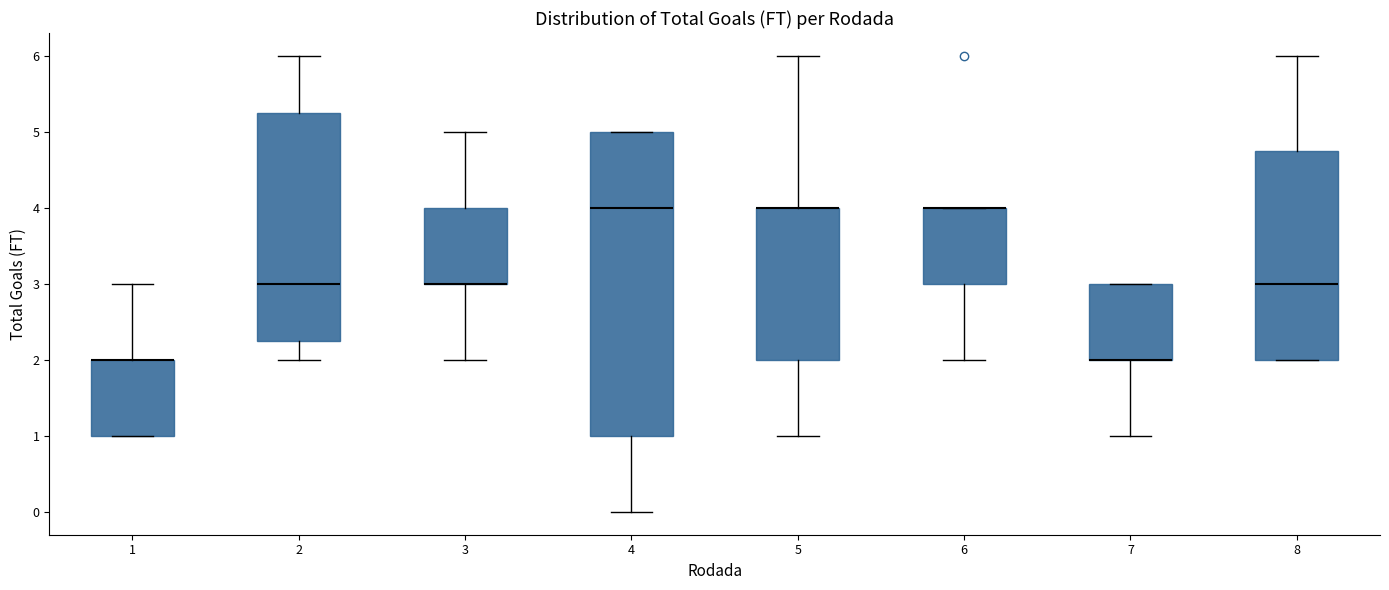

Reading left to right, transcribe this box plot: for each box, give where its median line is, the range the box spans, and where its two whiskers end, as read against the y-axis. The values are not printed on the chart, so give them approximately, as read against the axis.

1: median 2.0 (drawn on the box's upper edge), box 1.0 to 2.0, whiskers 1.0 to 3.0
2: median 3.0, box 2.3 to 5.3, whiskers 2.0 to 6.0
3: median 3.0 (drawn on the box's lower edge), box 3.0 to 4.0, whiskers 2.0 to 5.0
4: median 4.0, box 1.0 to 5.0, whiskers 0.0 to 5.0
5: median 4.0 (drawn on the box's upper edge), box 2.0 to 4.0, whiskers 1.0 to 6.0
6: median 4.0 (drawn on the box's upper edge), box 3.0 to 4.0, whiskers 2.0 to 4.0
7: median 2.0 (drawn on the box's lower edge), box 2.0 to 3.0, whiskers 1.0 to 3.0
8: median 3.0, box 2.0 to 4.8, whiskers 2.0 to 6.0